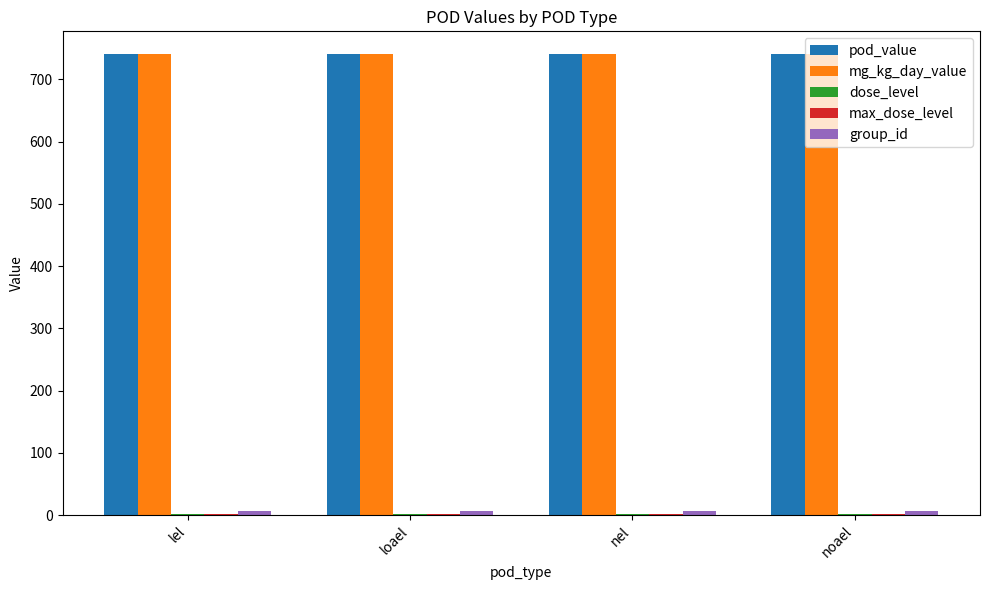

What is the sum of all mg_kg_day_value values?

2960